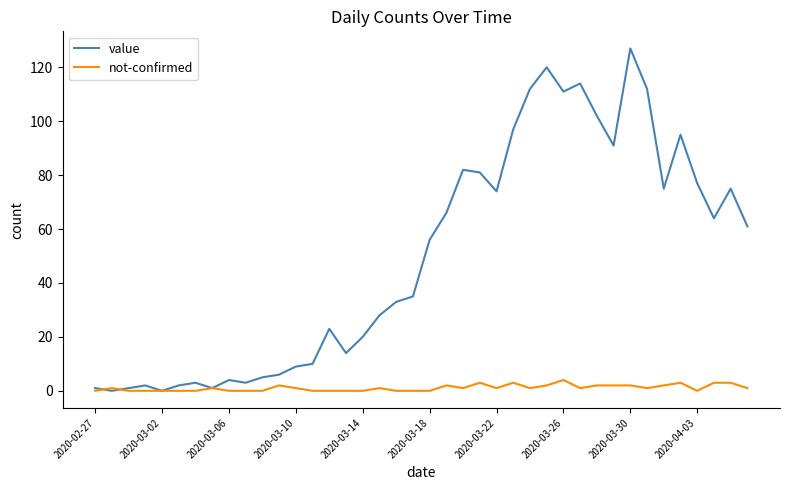

What is the sum of all value values?

1992